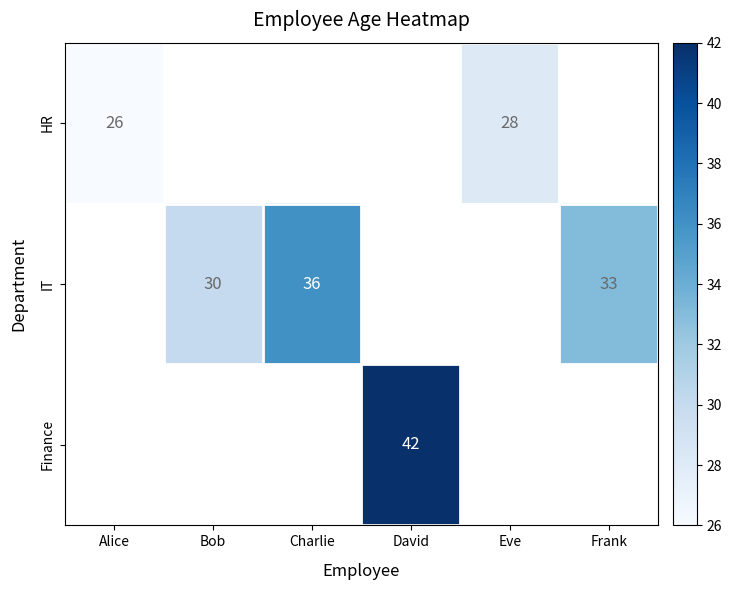

Is it true that Finance equals 42 at David?

True